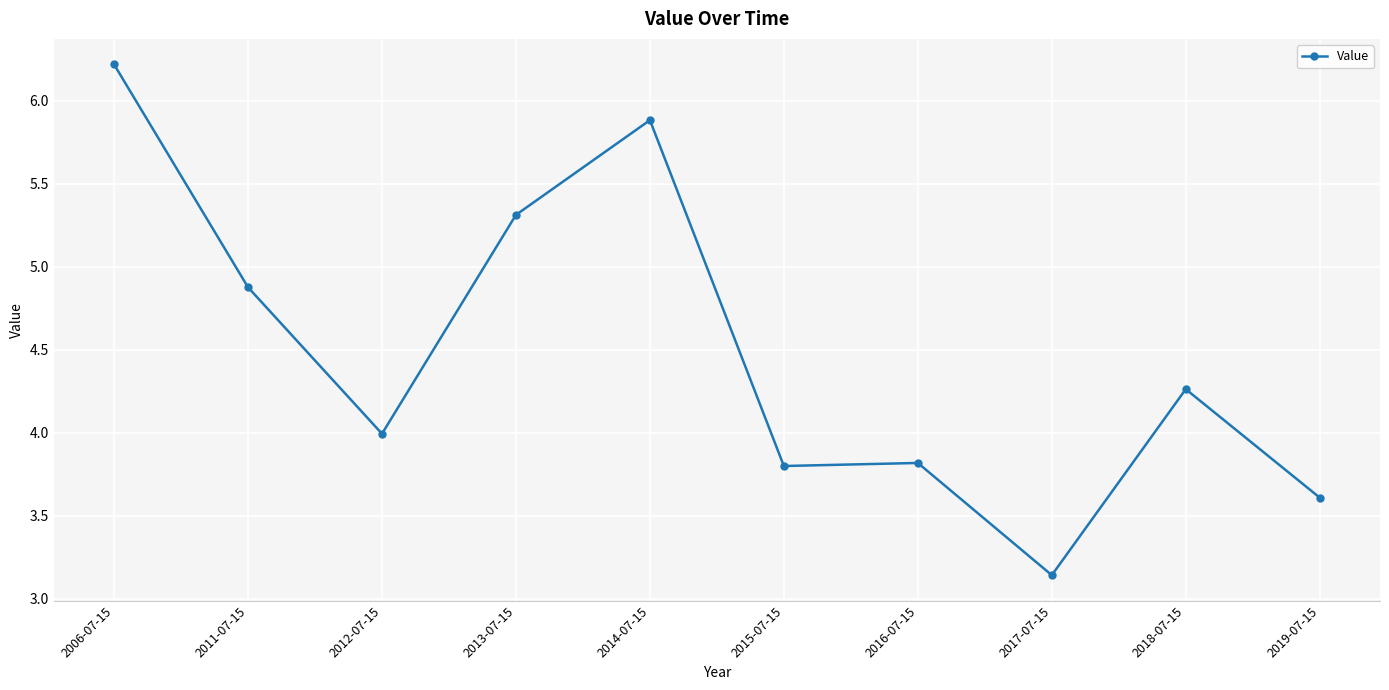

Which label corresponds to the smallest value in the chart?

2017-07-15